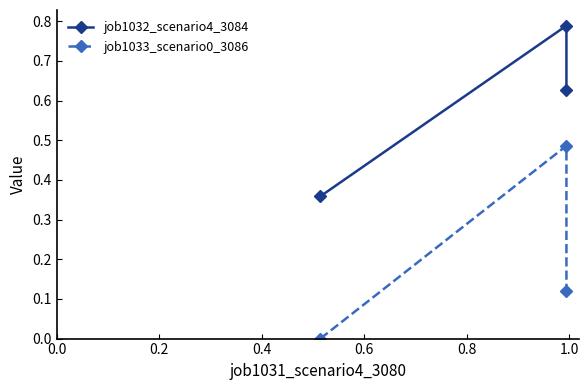

Between 0.2 and 0.4, which series saw the biggest shift?

job1033_scenario0_3086